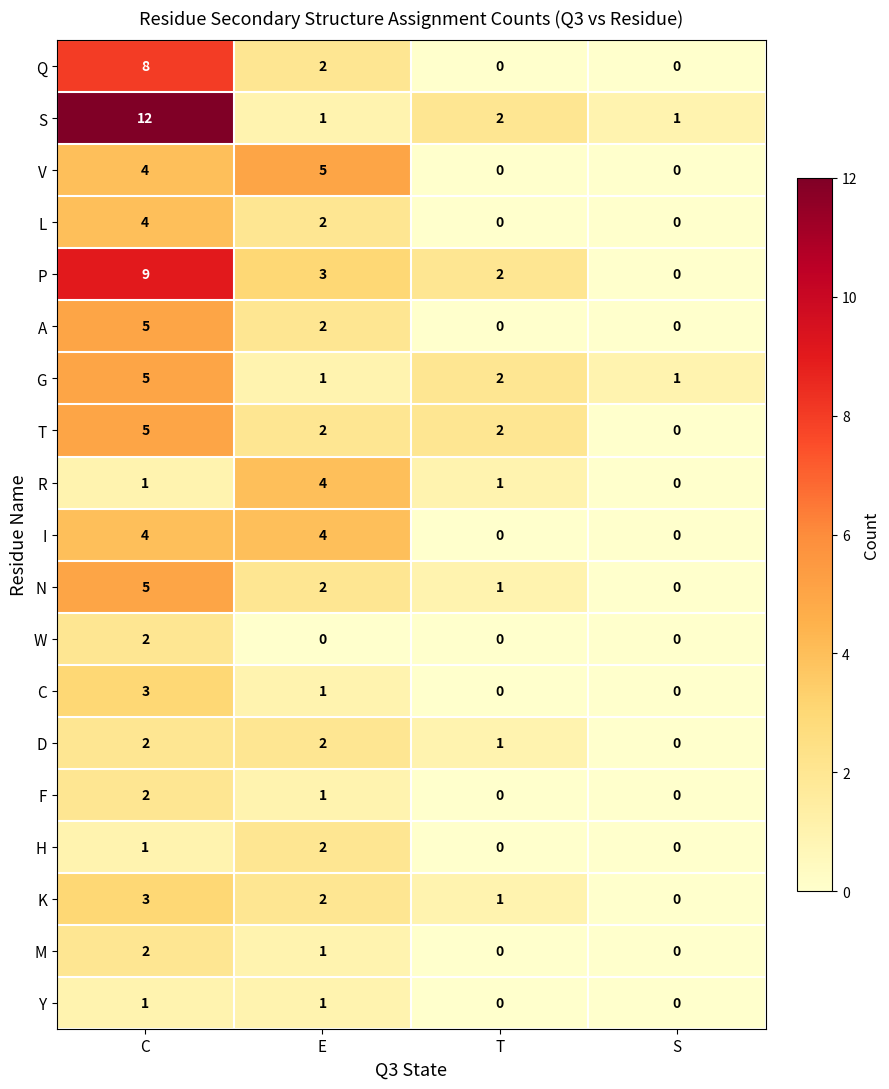

At which category is the sum across all series the highest?

C